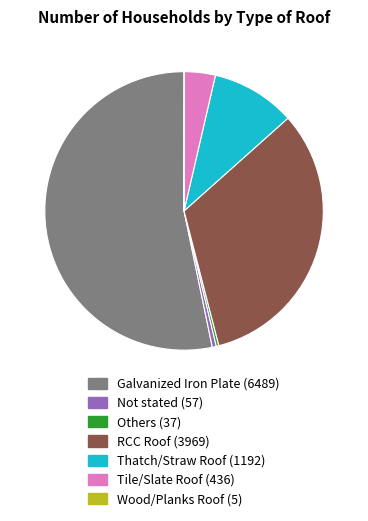

The Galvanized Iron Plate slice represents 41% of the pie. True or false?

False